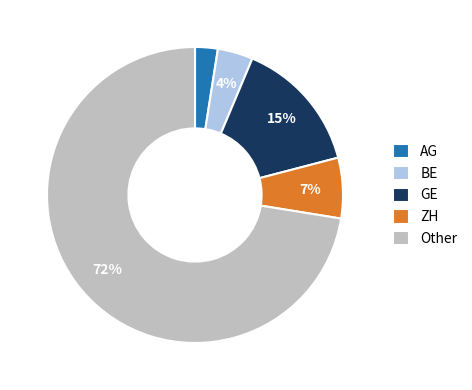

Is it true that GE is 22% of the pie?

False